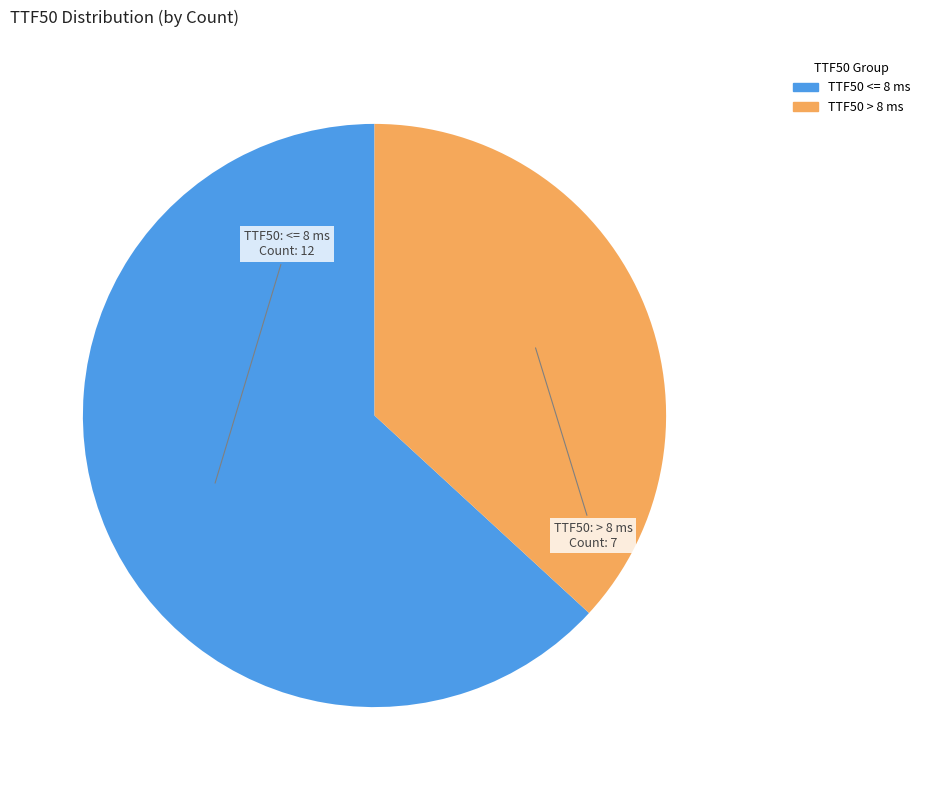

Does any single category account for the majority?

Yes